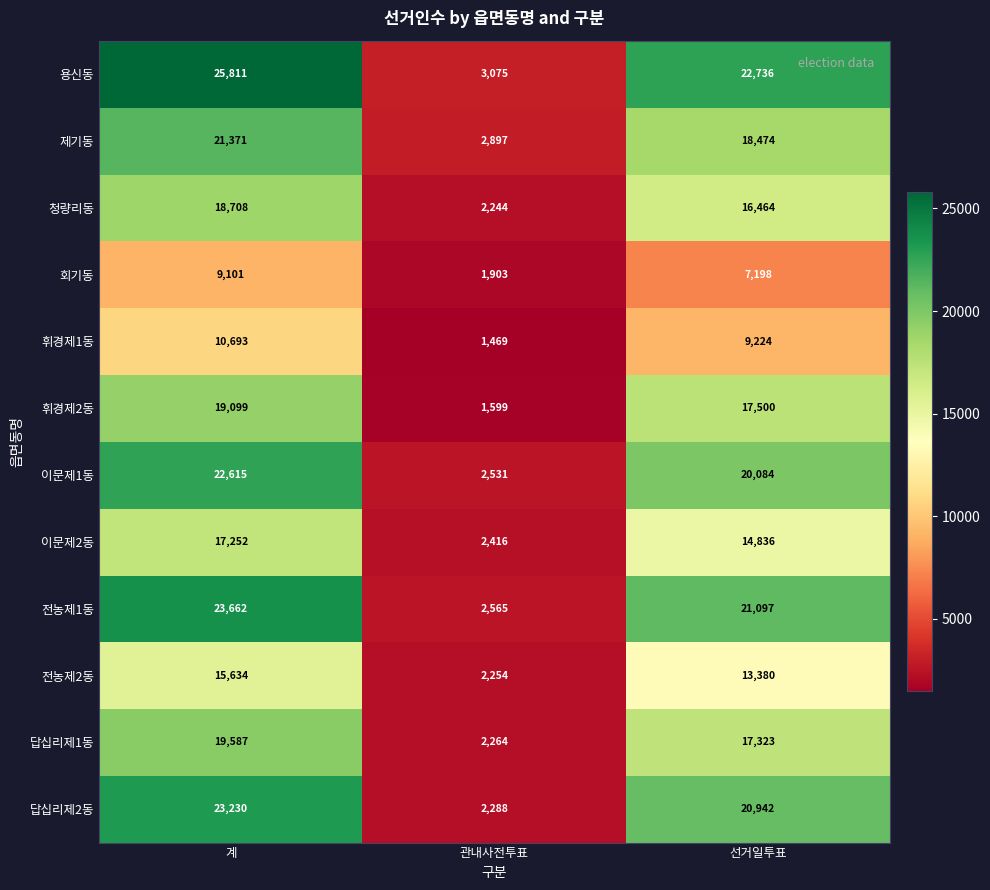

What is the sum of the 답십리제1동 values at 선거일투표 and 관내사전투표?

19587